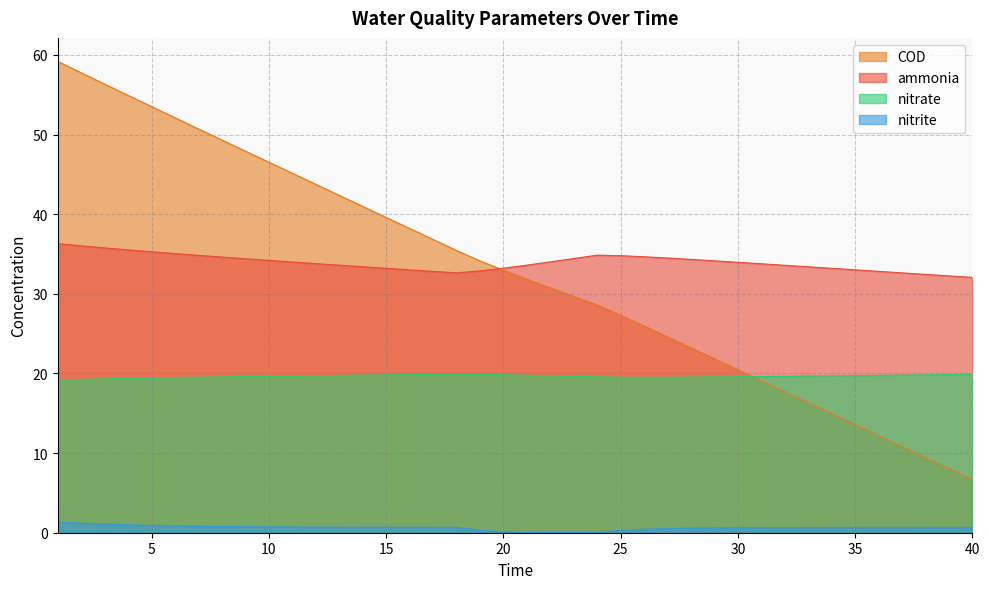

Rank the categories by COD value from lowest to highest.

40, 39, 38, 37, 36, 35, 34, 33, 32, 31, 30, 29, 28, 27, 26, 25, 24, 23, 22, 21, 20, 19, 18, 17, 16, 15, 14, 13, 12, 11, 10, 9, 8, 7, 6, 5, 4, 3, 2, 1